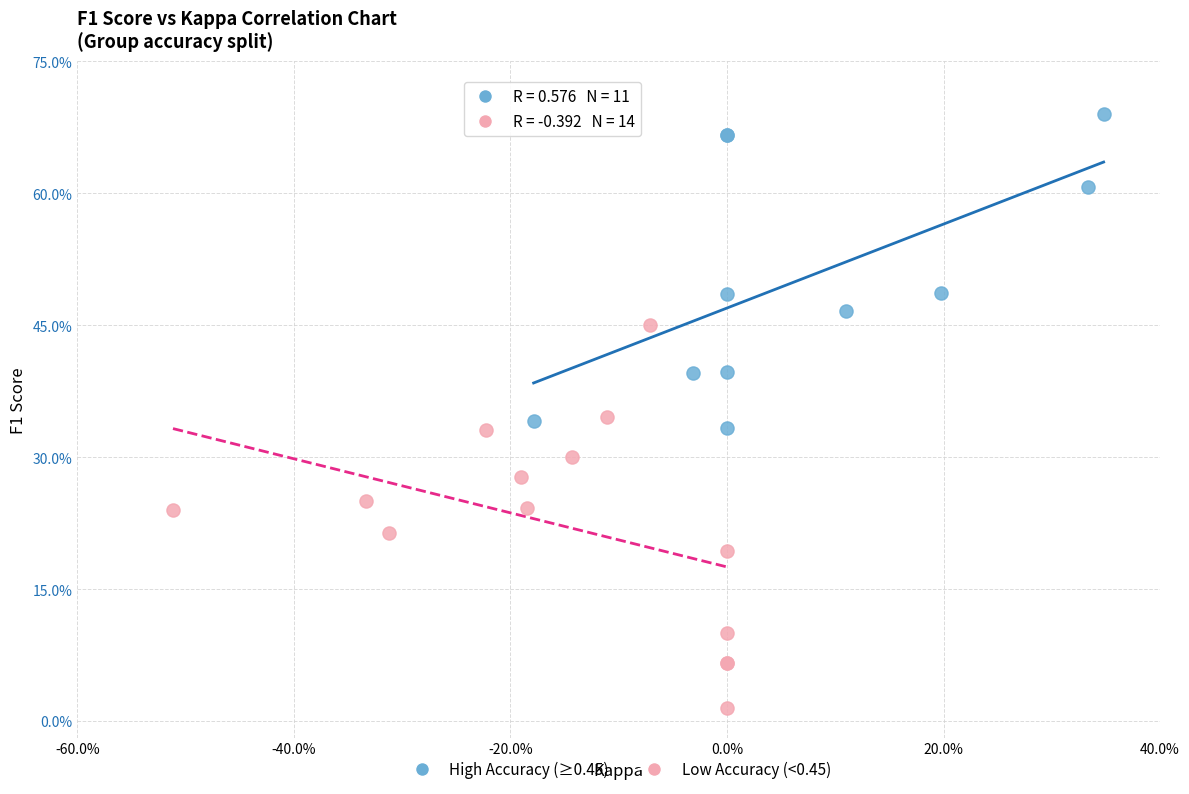

What are all the series names shown in the legend?

High Accuracy (≥0.45), Low Accuracy (<0.45)